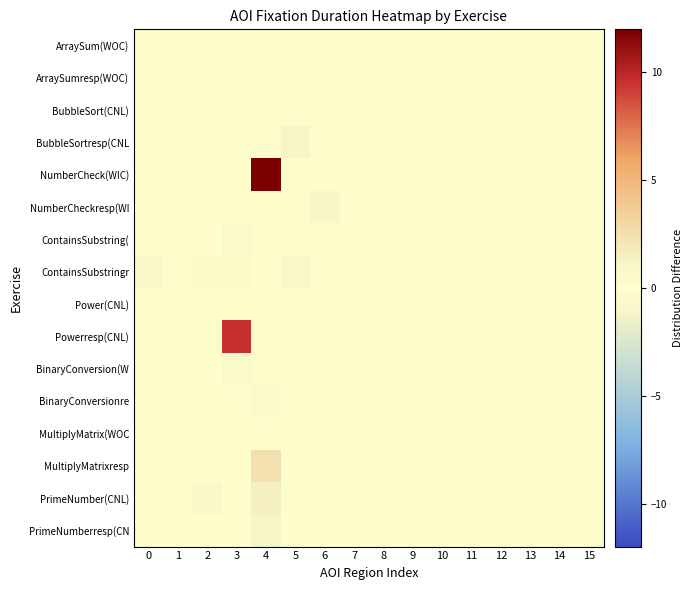

How many series are shown in this chart?

16